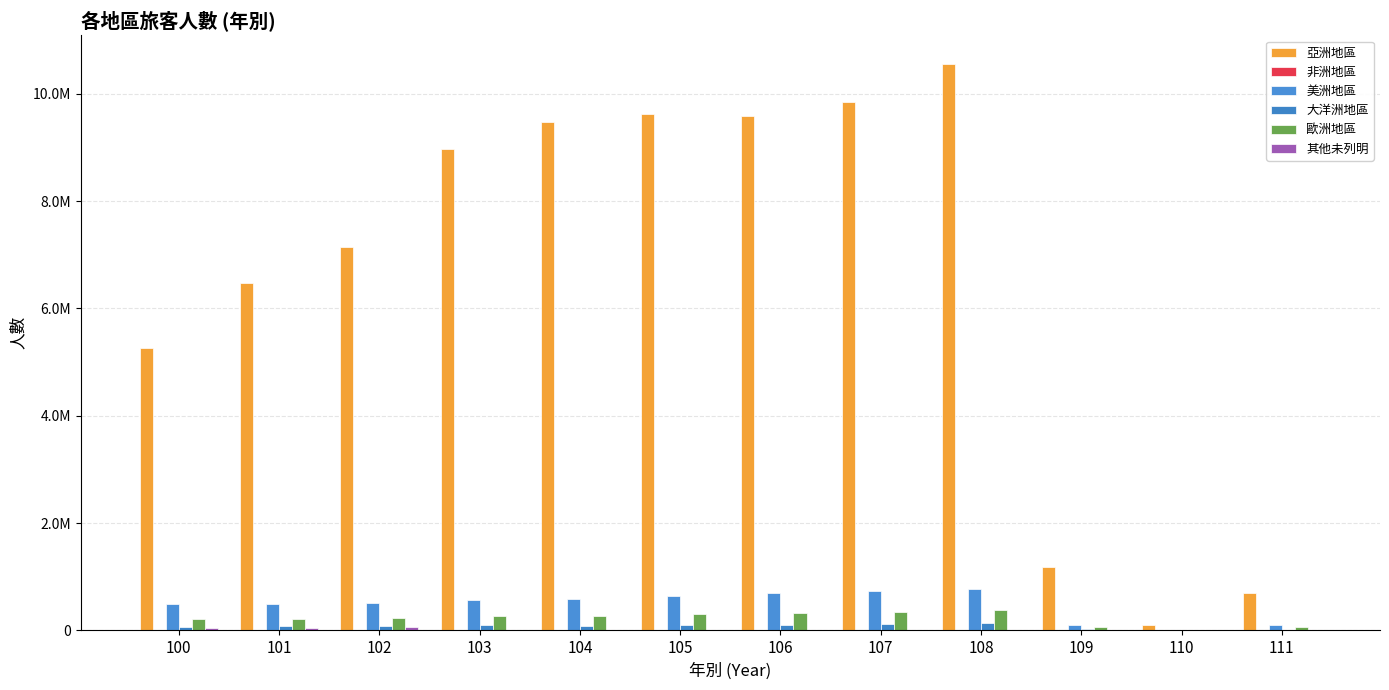

Rank the series by their maximum value, from lowest to highest.

非洲地區, 其他未列明, 大洋洲地區, 歐洲地區, 美洲地區, 亞洲地區